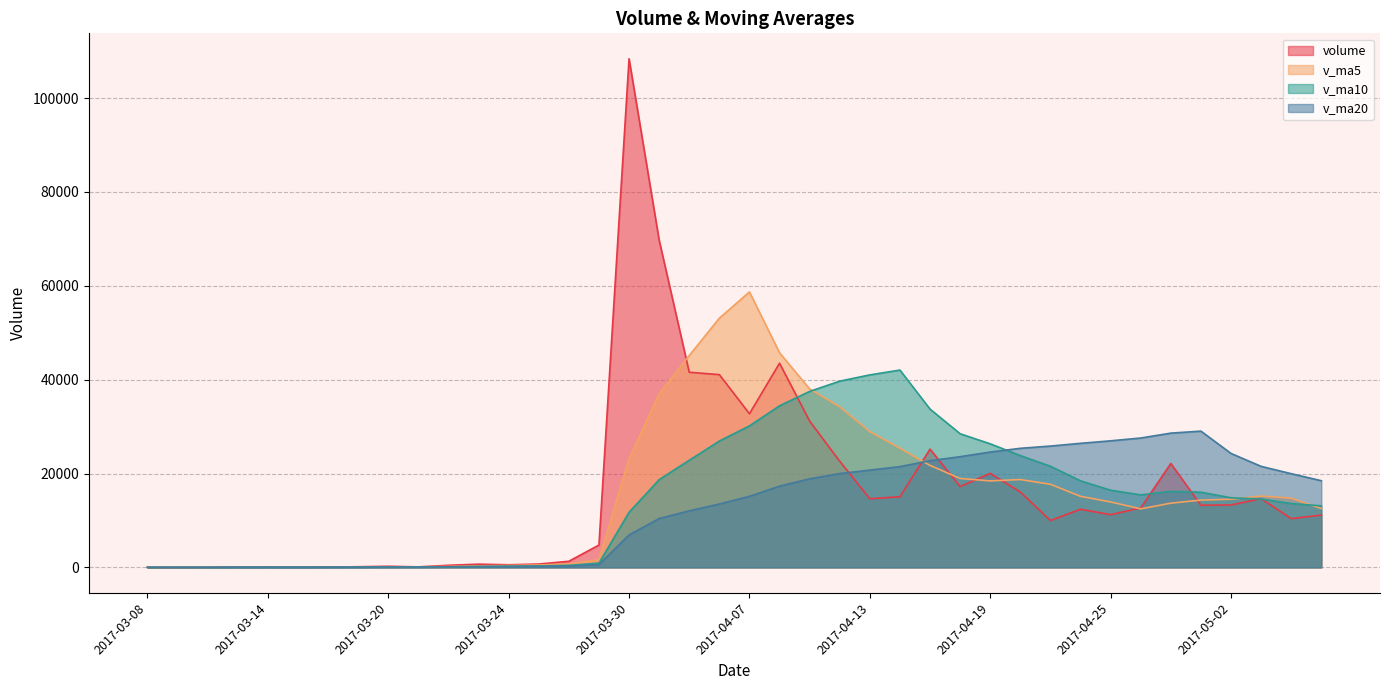

What is the approximate value of volume at 2017-03-31?

69724.0